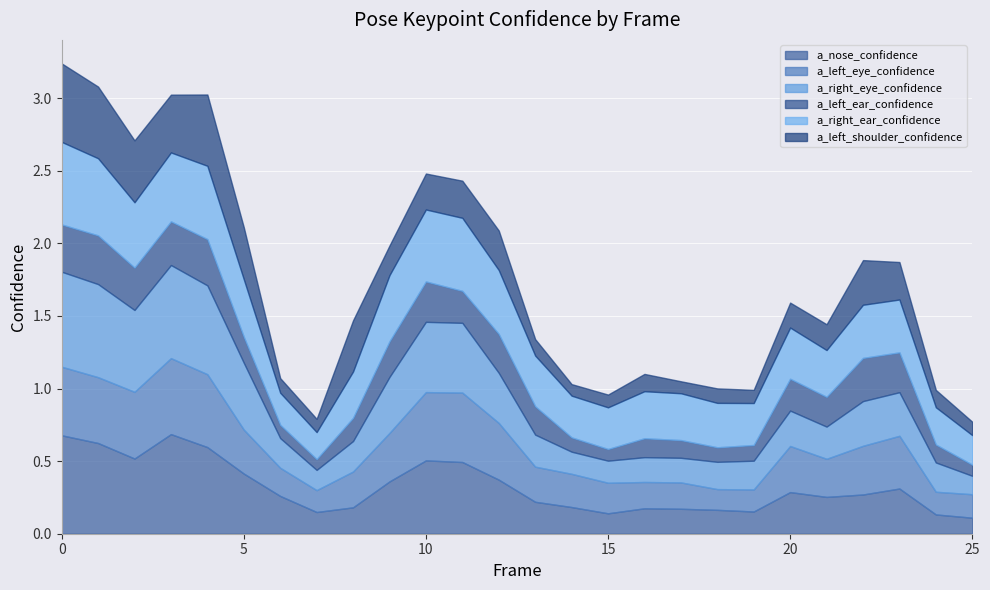

At which category does the chart reach its peak across all series?

3